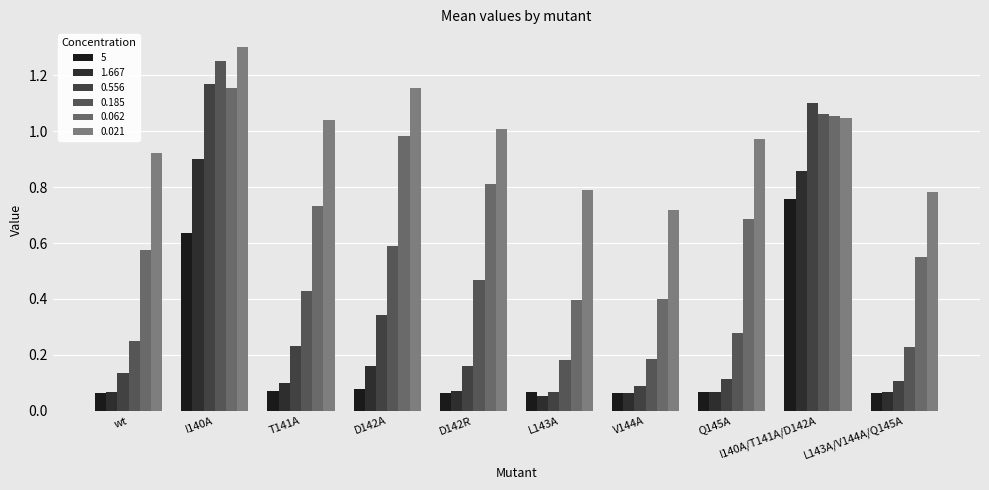

What position from the left is D142A?

4